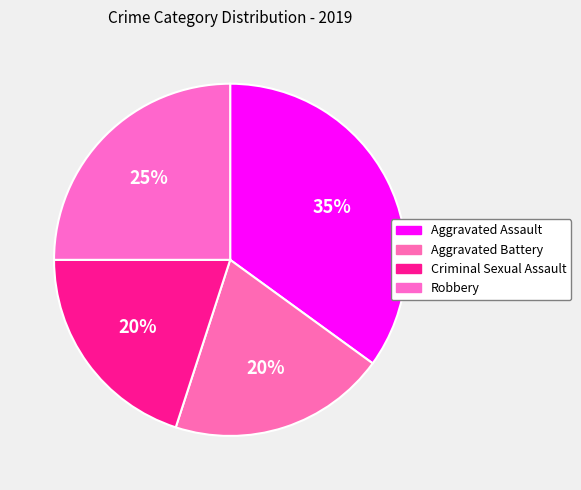

To the nearest percent, what is the difference between the largest and smallest slice percentages?

15%